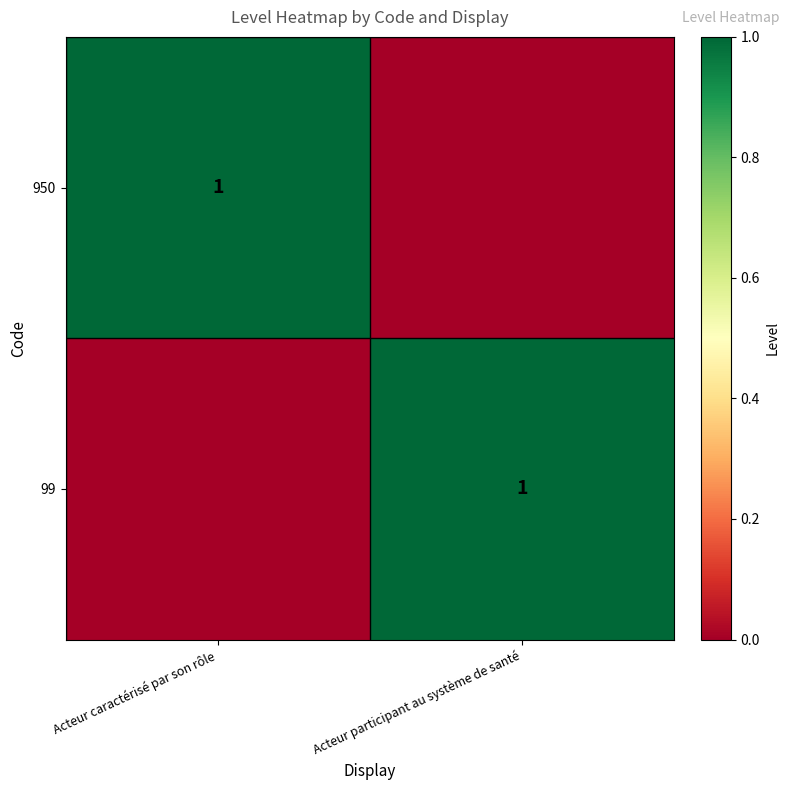

Is it true that 99 equals 0 at Acteur participant au système de santé?

False